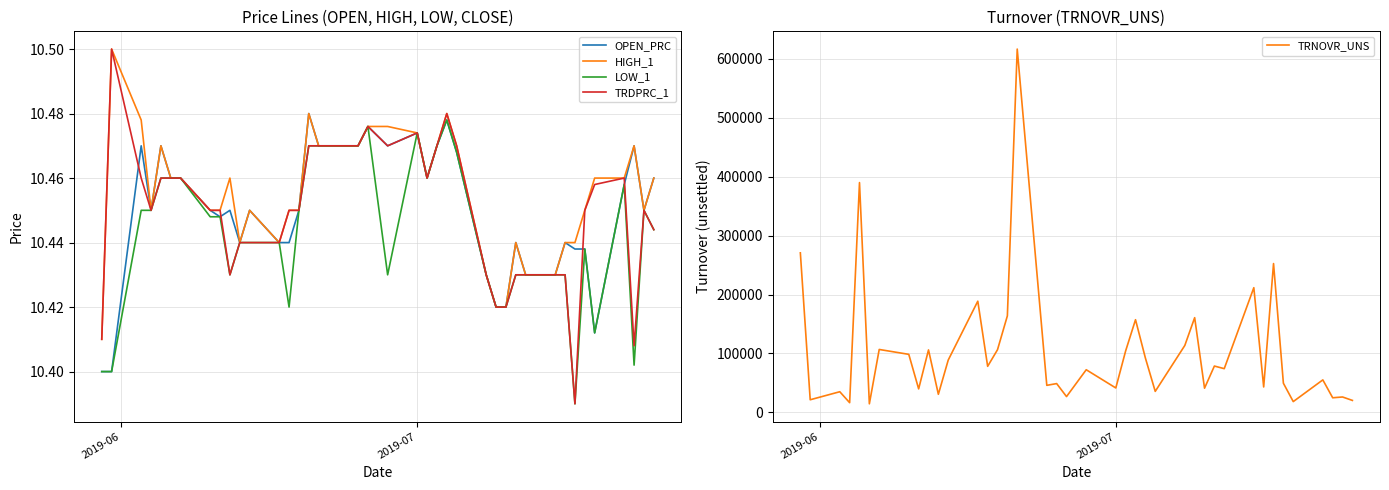

How many interior local peaks does the TRNOVR_UNS series have?

15